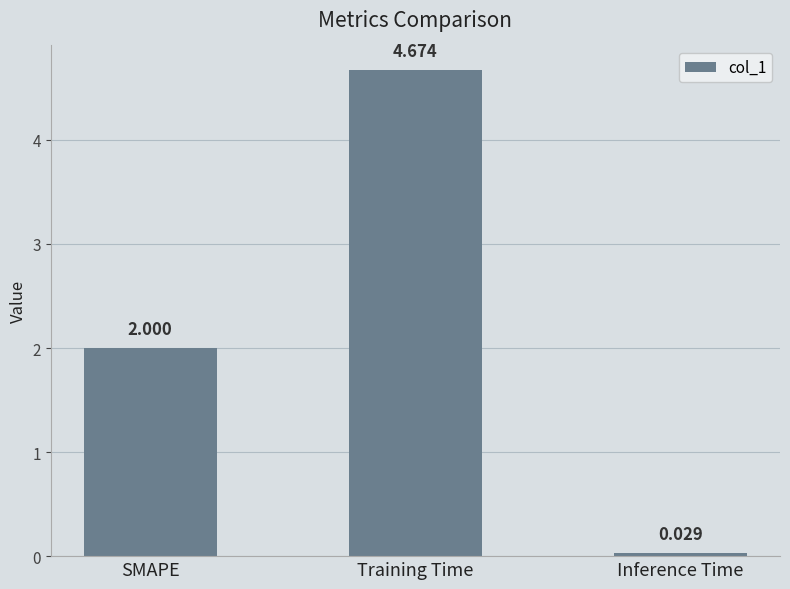

How many bars are there in total?

3